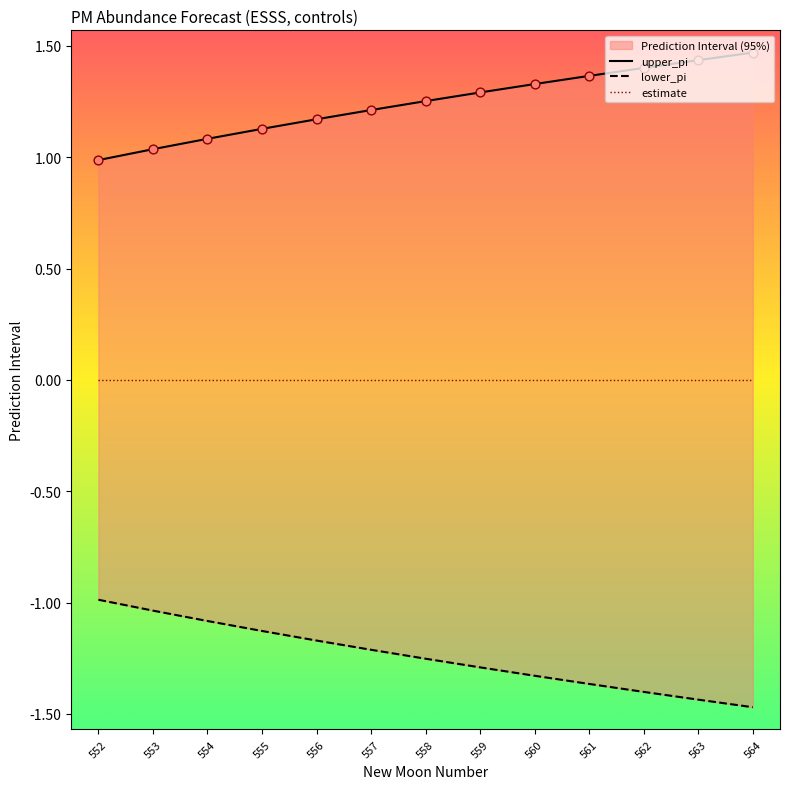

What are all the series names shown in the legend?

upper_pi, lower_pi, estimate